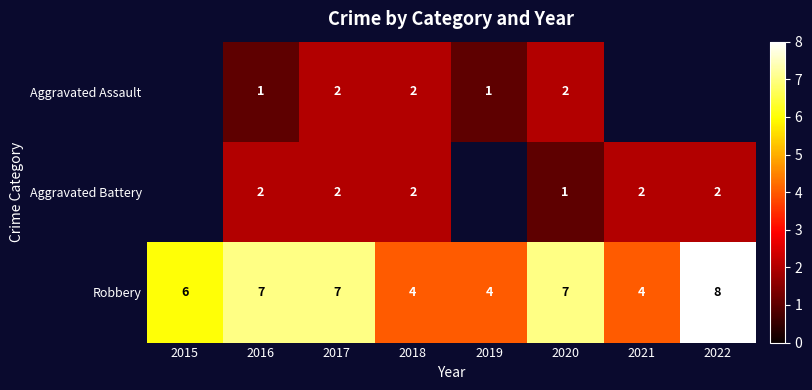

Is it true that Robbery equals 4 at 2018?

True